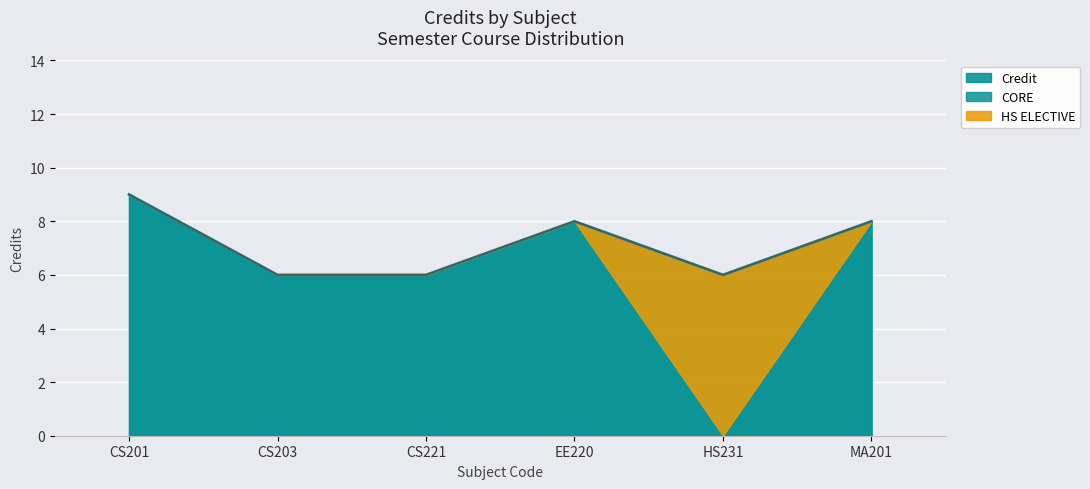

What is the sum of all values?

43